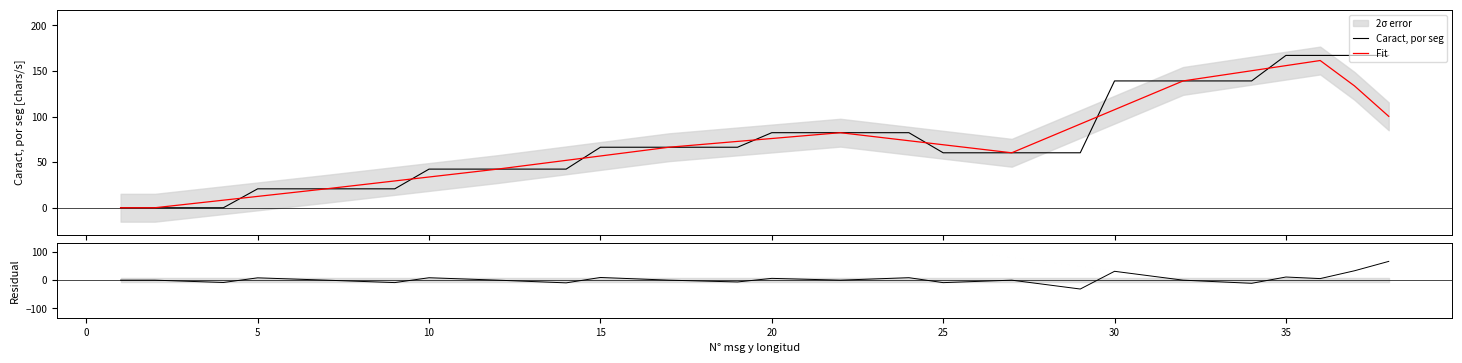

After their last crossing, which series has the higher values: Caract, por seg or Fit?

Caract, por seg